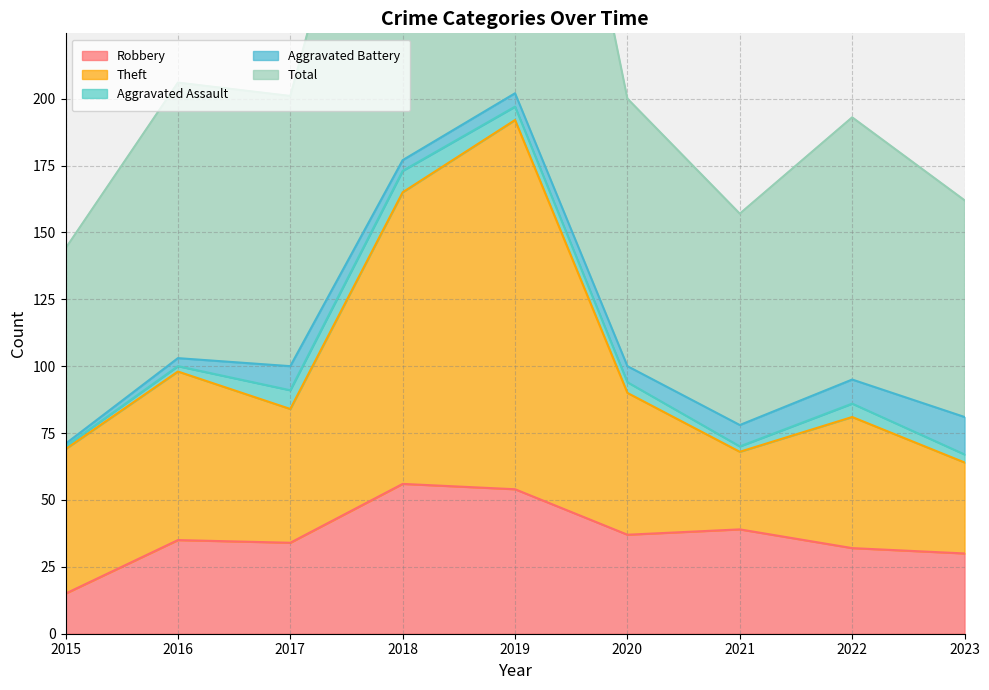

At which category is the sum across all series the highest?

2019